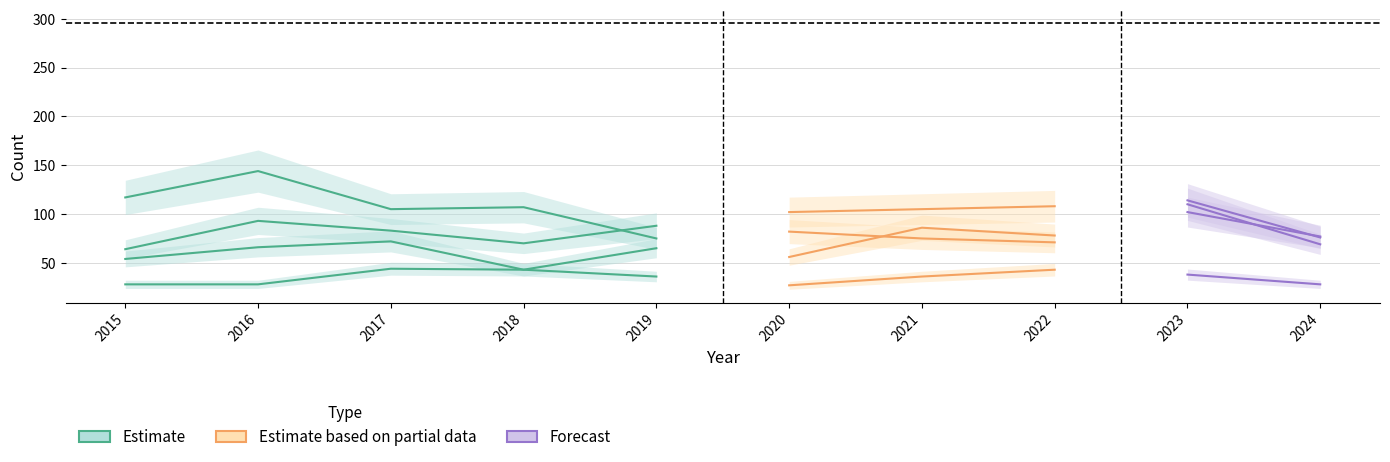

True or false: Criminal Sexual Assault (Estimate) and Aggravated Assault (Estimate) intersect in this chart.

False